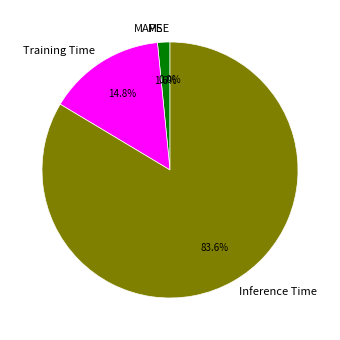

Rank the categories by value from lowest to highest.

SMAPE, MSE, MAPE, Training Time, Inference Time